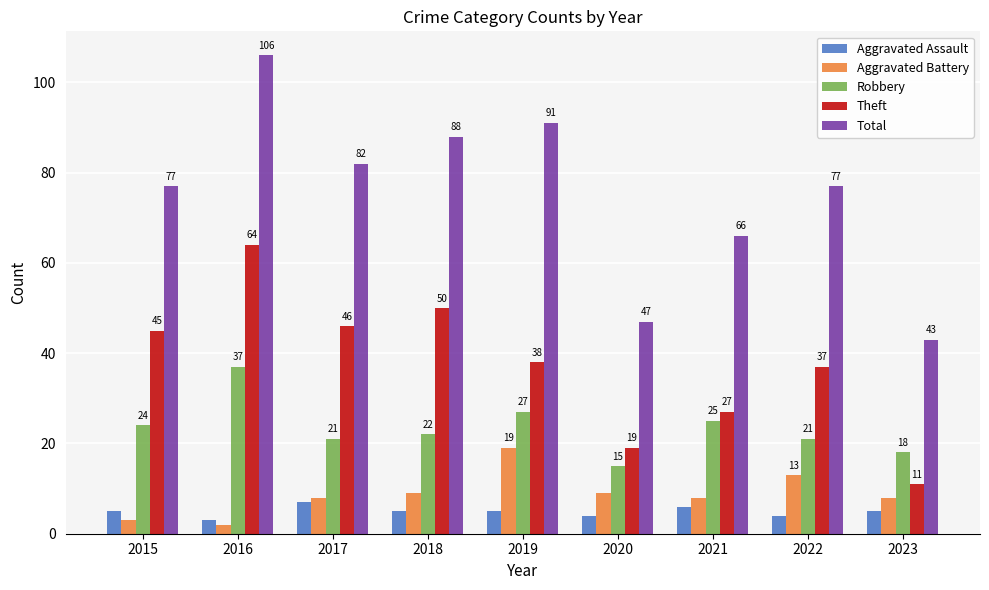

Reading left to right, transcribe all the data shown in this chart.

Aggravated Assault: 2015=5	2016=3	2017=7	2018=5	2019=5	2020=4	2021=6	2022=4	2023=5
Aggravated Battery: 2015=3	2016=2	2017=8	2018=9	2019=19	2020=9	2021=8	2022=13	2023=8
Robbery: 2015=24	2016=37	2017=21	2018=22	2019=27	2020=15	2021=25	2022=21	2023=18
Theft: 2015=45	2016=64	2017=46	2018=50	2019=38	2020=19	2021=27	2022=37	2023=11
Total: 2015=77	2016=106	2017=82	2018=88	2019=91	2020=47	2021=66	2022=77	2023=43